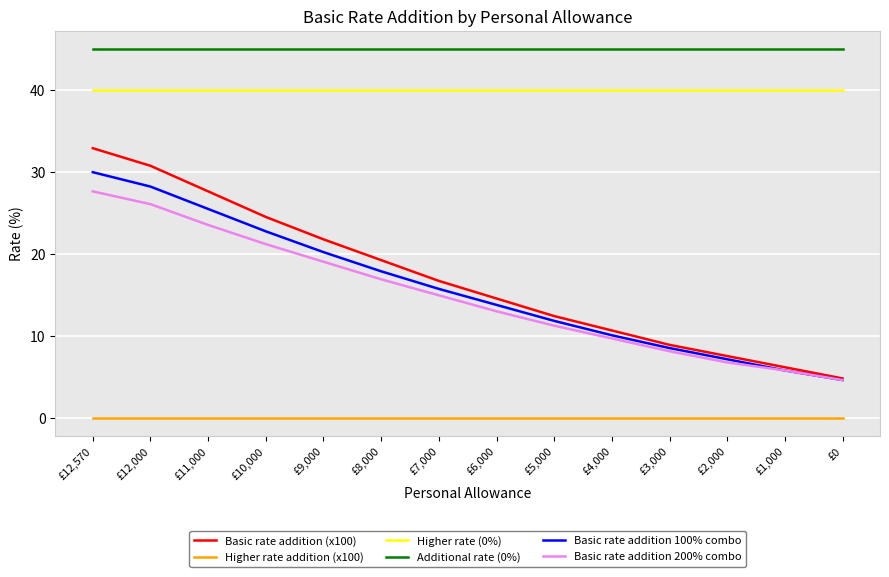

What is the minimum value for Additional rate (0%)?

45.0